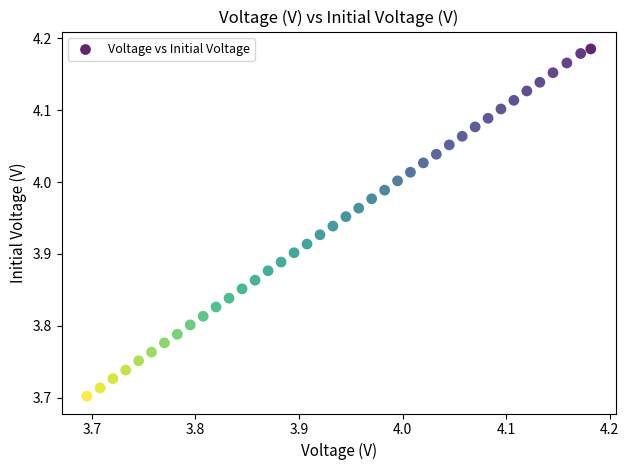

What is the range of Y values (max minus min)?

0.5